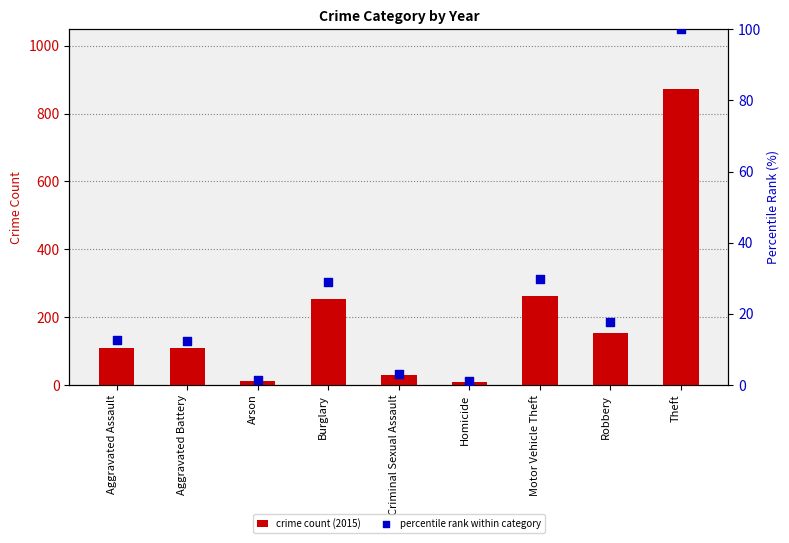

At which category is the sum across all series the highest?

Theft